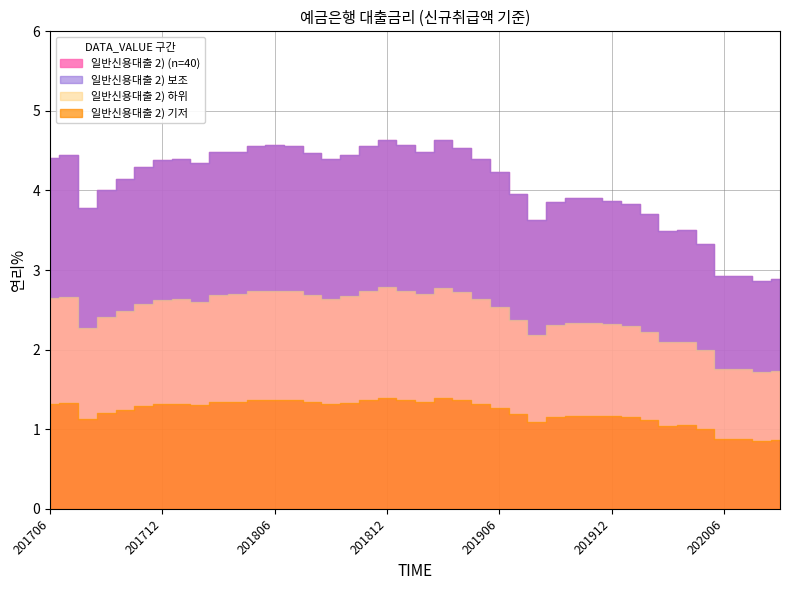

What is the sum of all values?

162.8